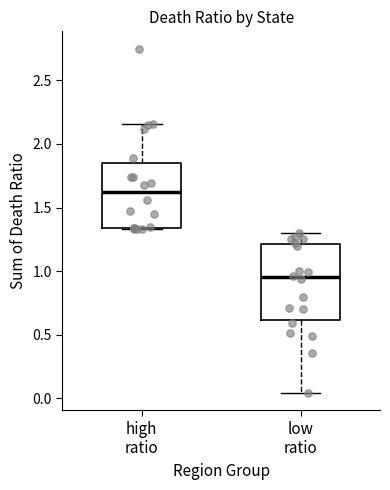

Which box is the tallest, from its lower edge to its upper edge?

low ratio